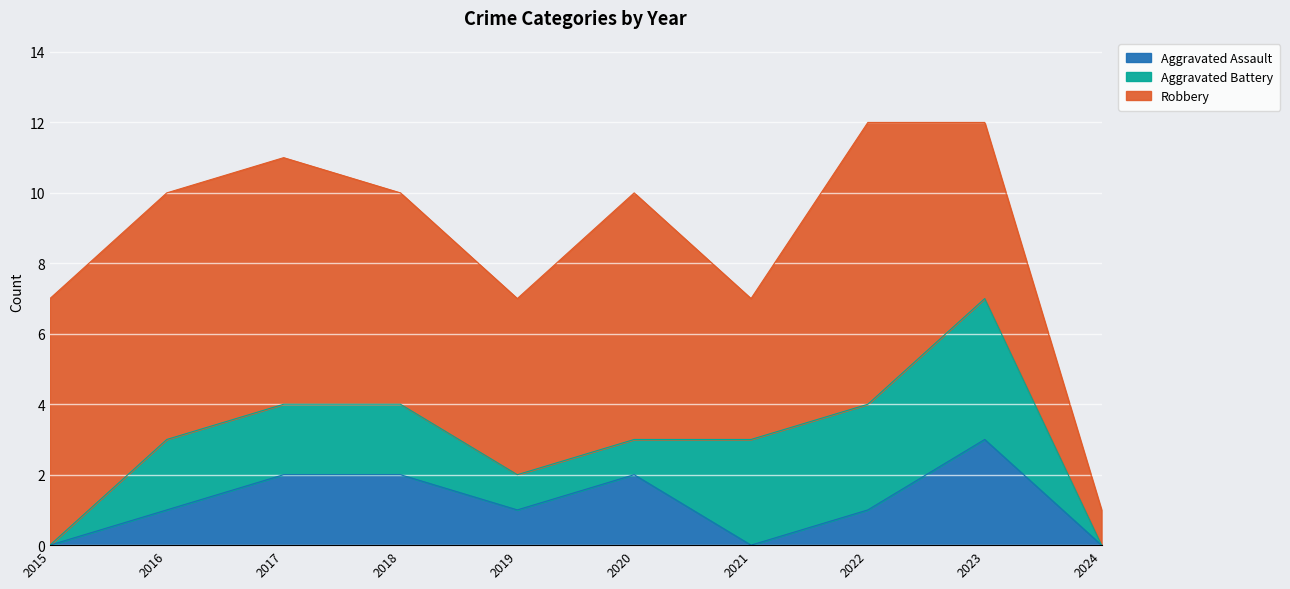

Does the chart display data point markers on the line(s)?

No